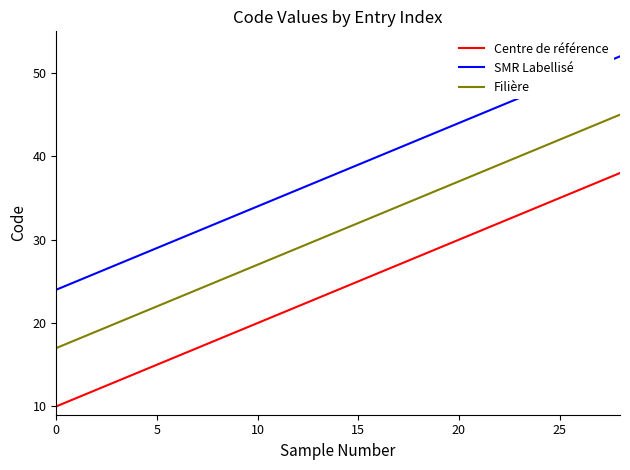

True or false: SMR Labellisé and Filière cross at least once.

False